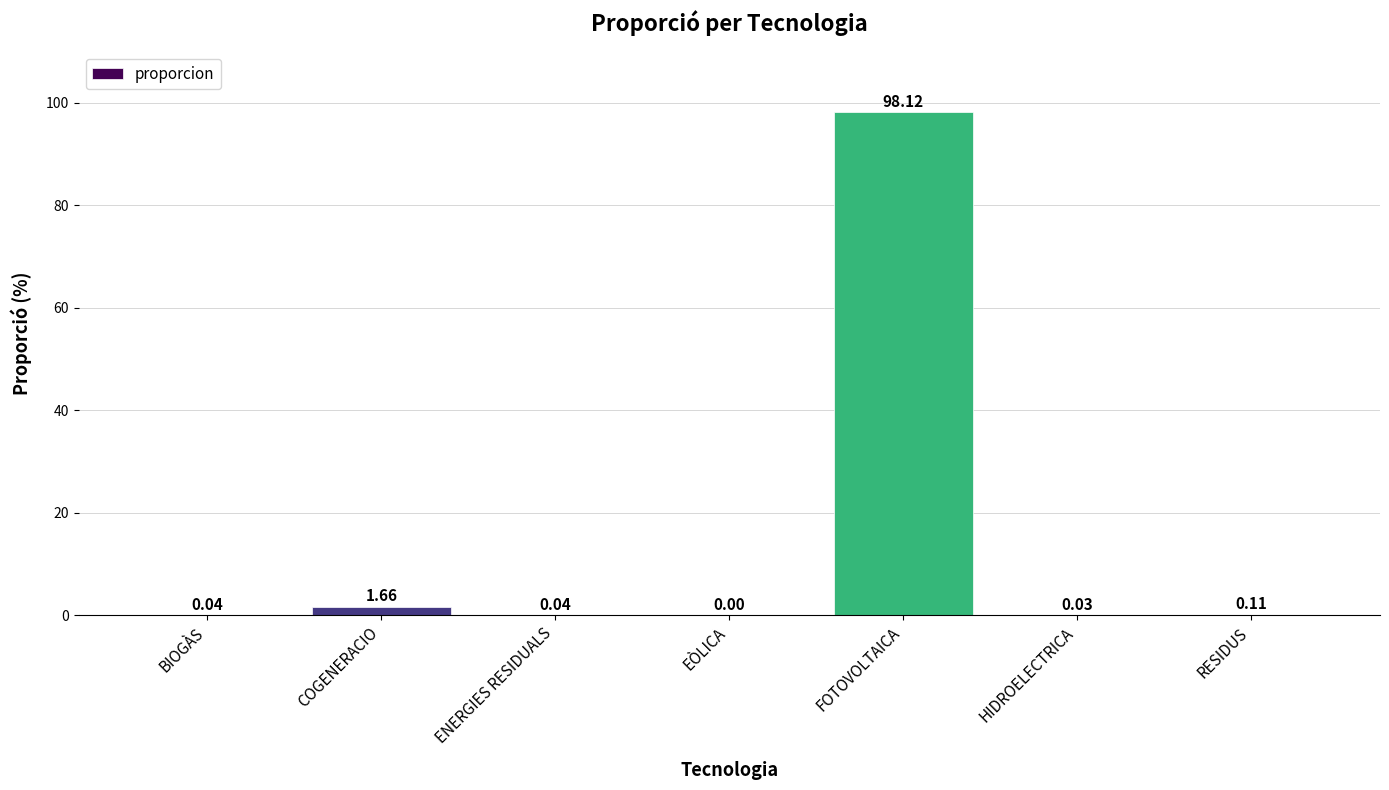

What is the average value?

14.3